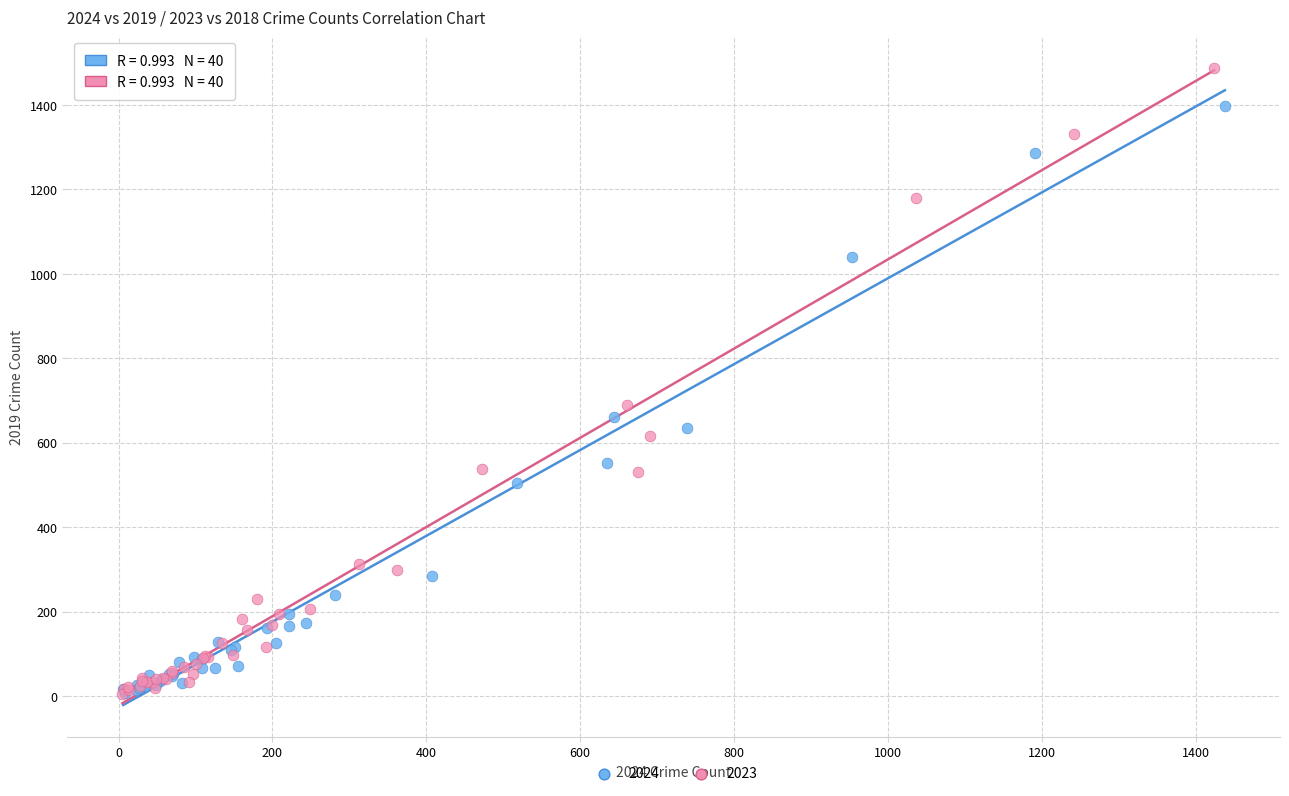

Which series reaches the maximum Y coordinate?

2023